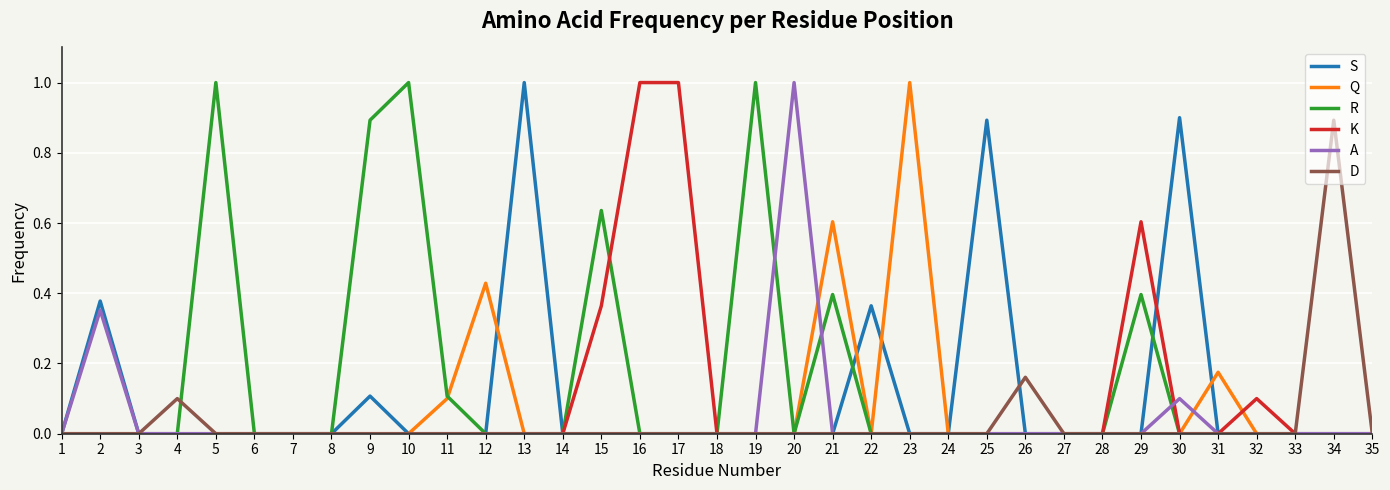

The K series shows 0.0 at 11. True or false?

True